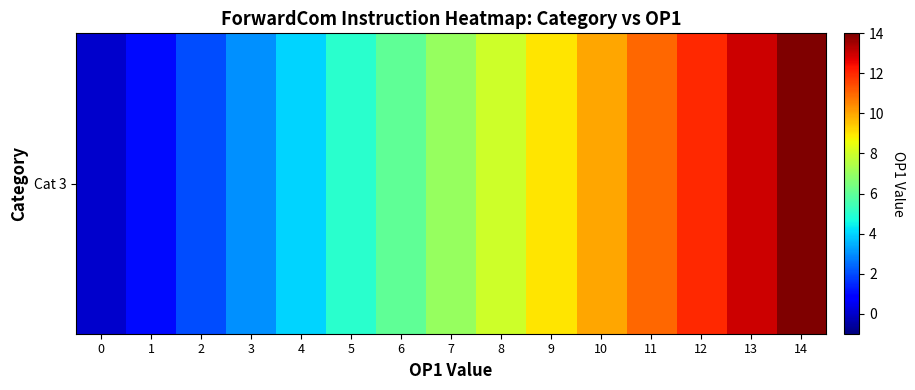

What is the greatest value displayed?

14